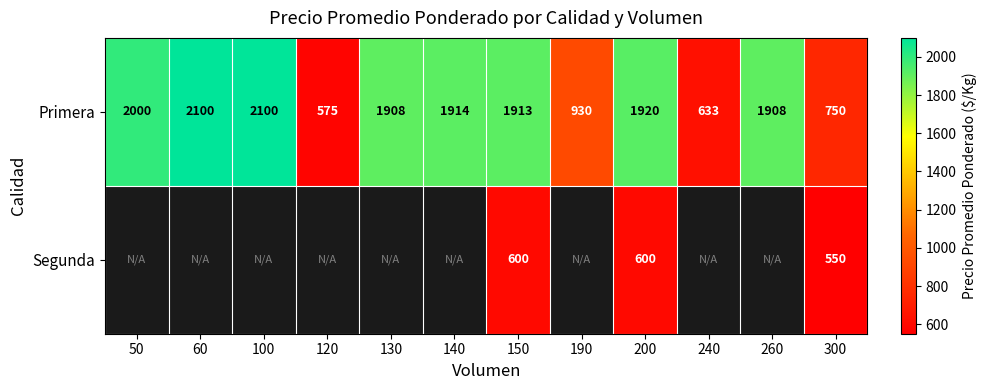

At which category does the chart reach its minimum across all series?

300